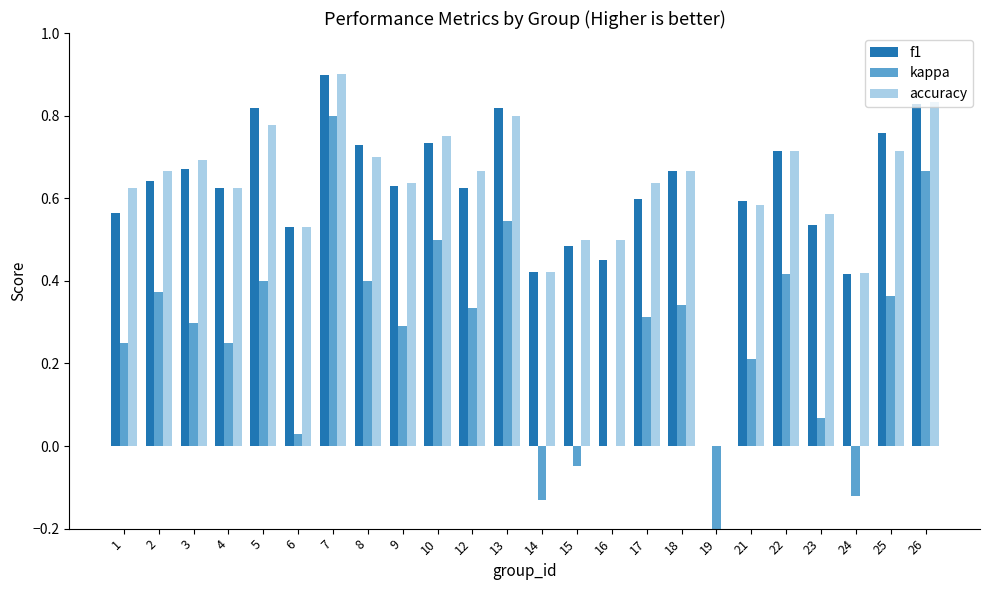

How many data points does each series have?

24